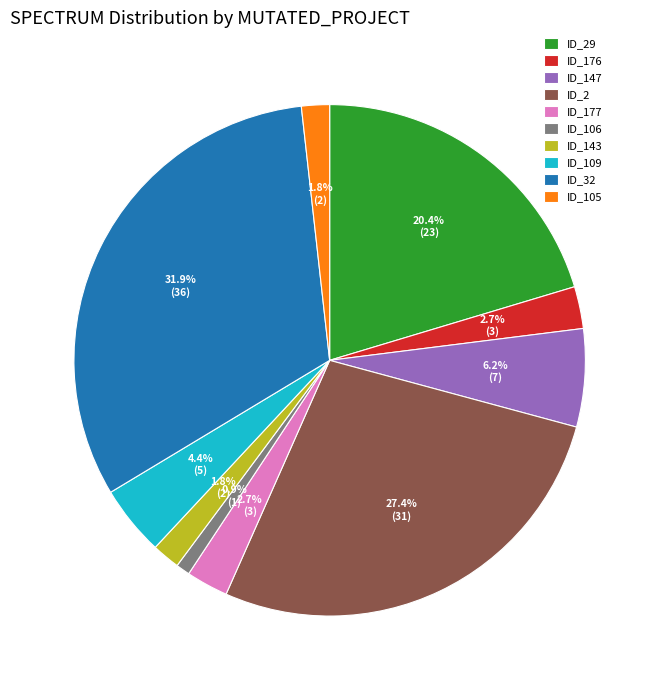

What is the smallest slice in the pie chart?

ID_106